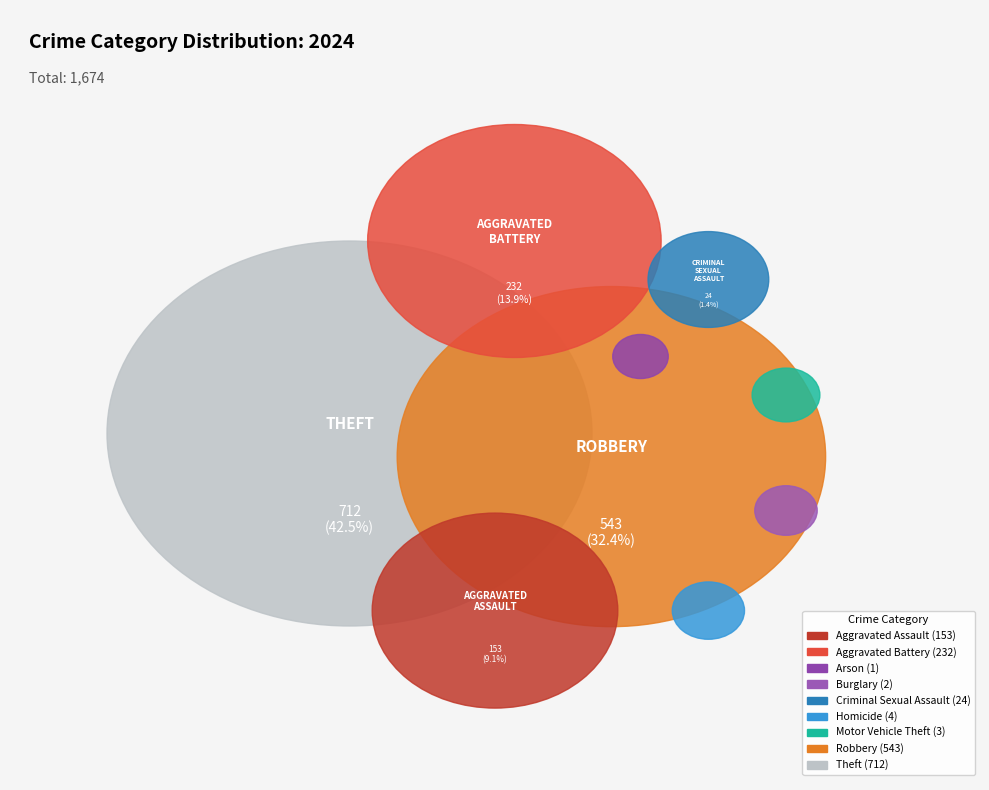

What is the change in value from Arson to Robbery?

+542